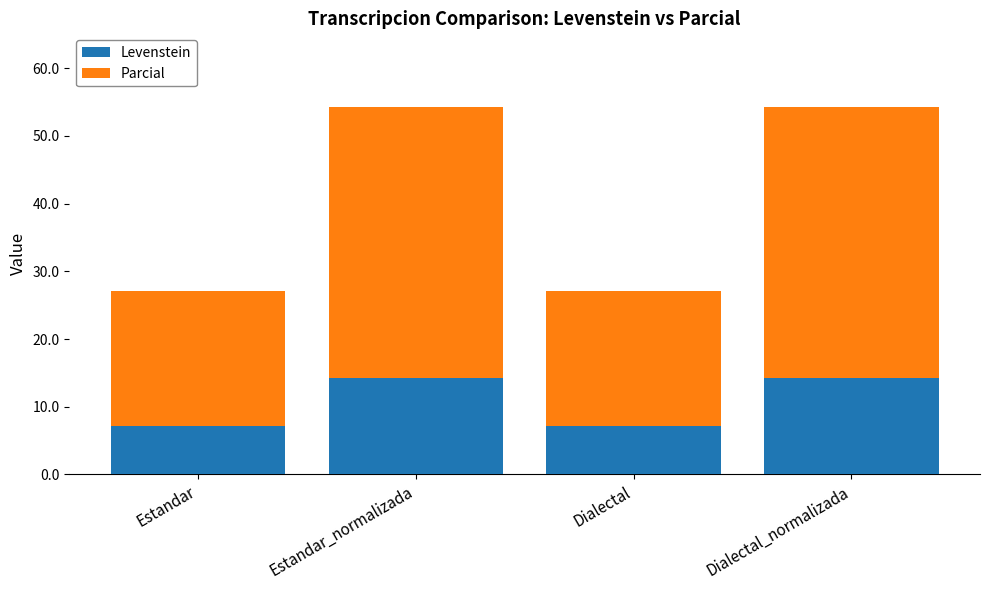

What is the lowest value of the Levenstein series?

7.1